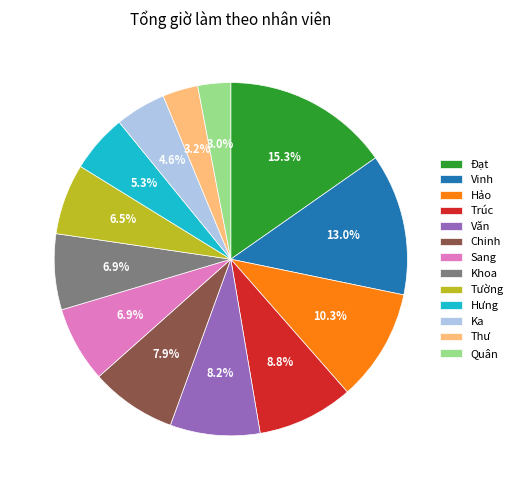

To the nearest percent, what is the difference between the largest and smallest slice percentages?

12%